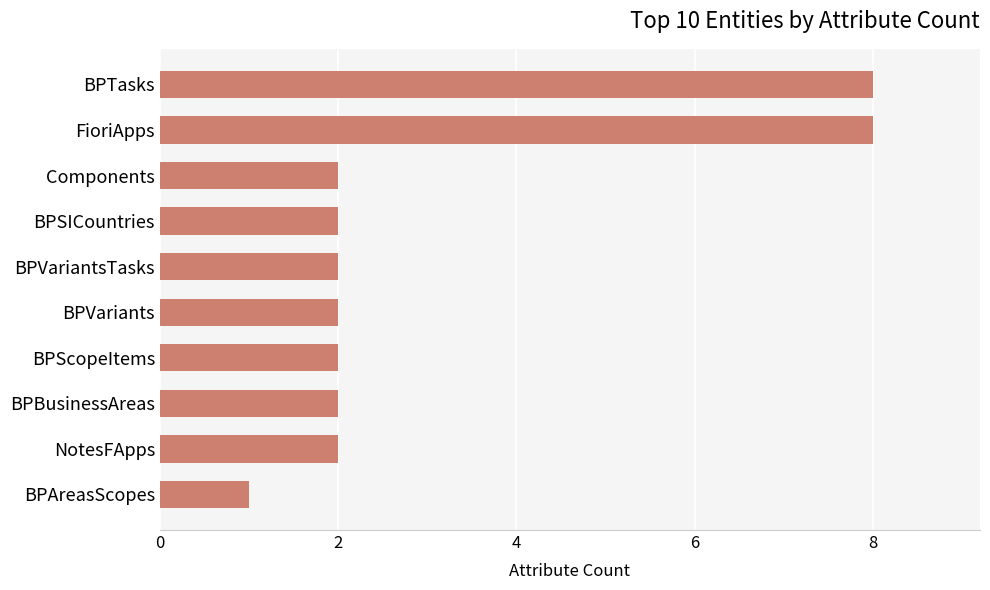

What is the minimum value shown in the chart?

1